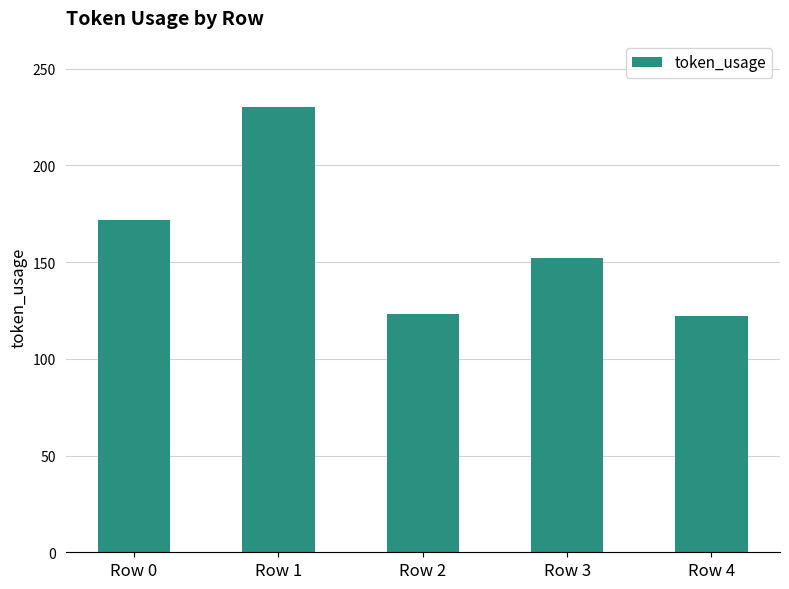

At which label is the value closest to 176?

Row 0